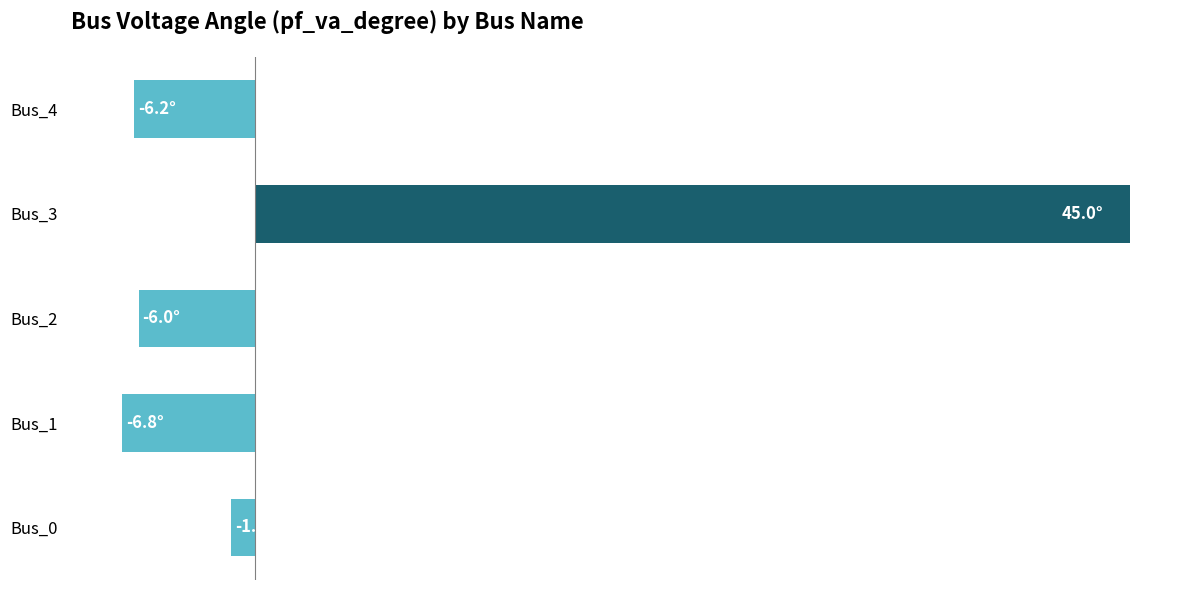

Does the chart contain any negative values?

Yes